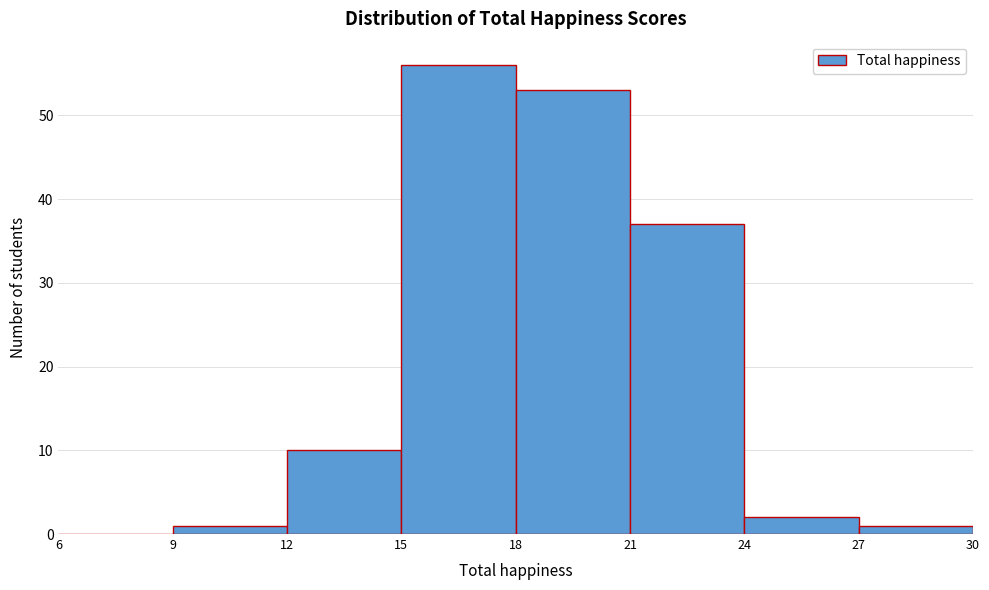

Which range on the x-axis has the tallest bar?

15 to 18